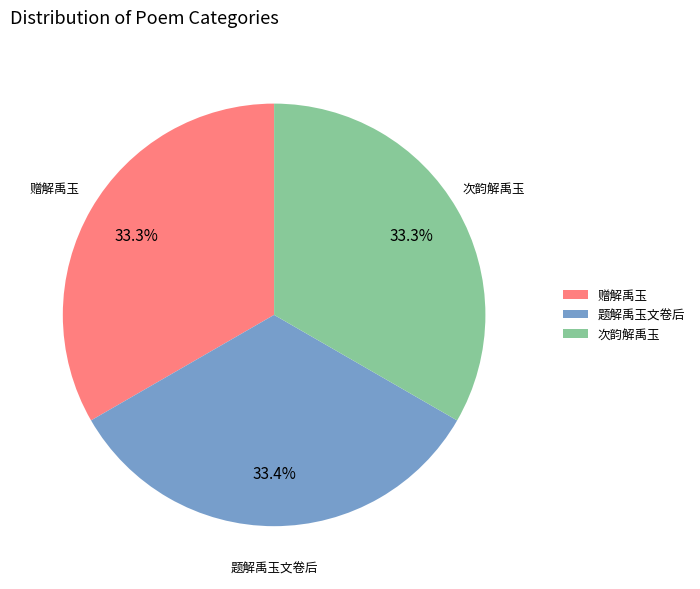

Does 赠解禹玉 account for over 50% of the chart?

No